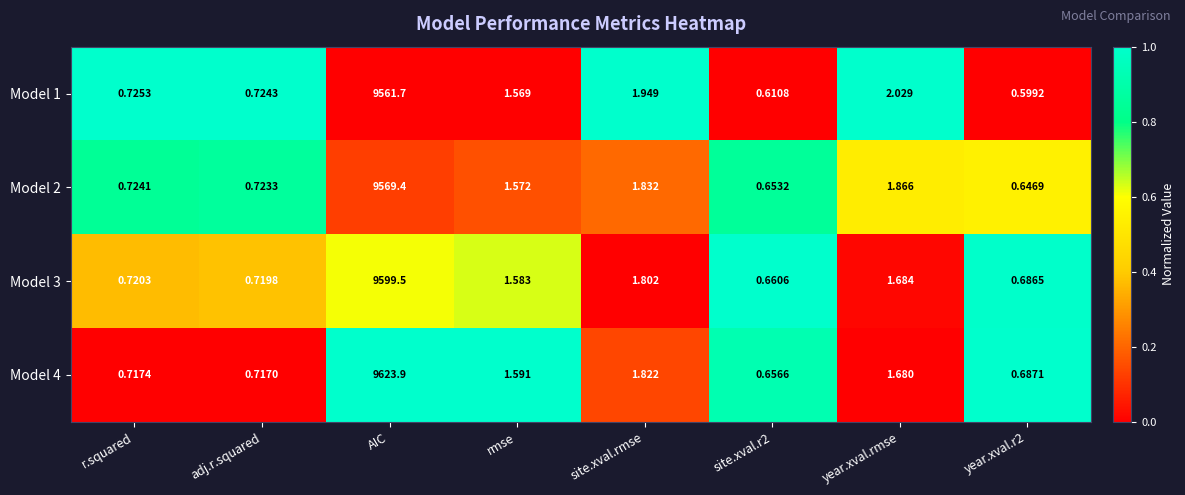

At which label does Model 2 first exceed 1?

AIC